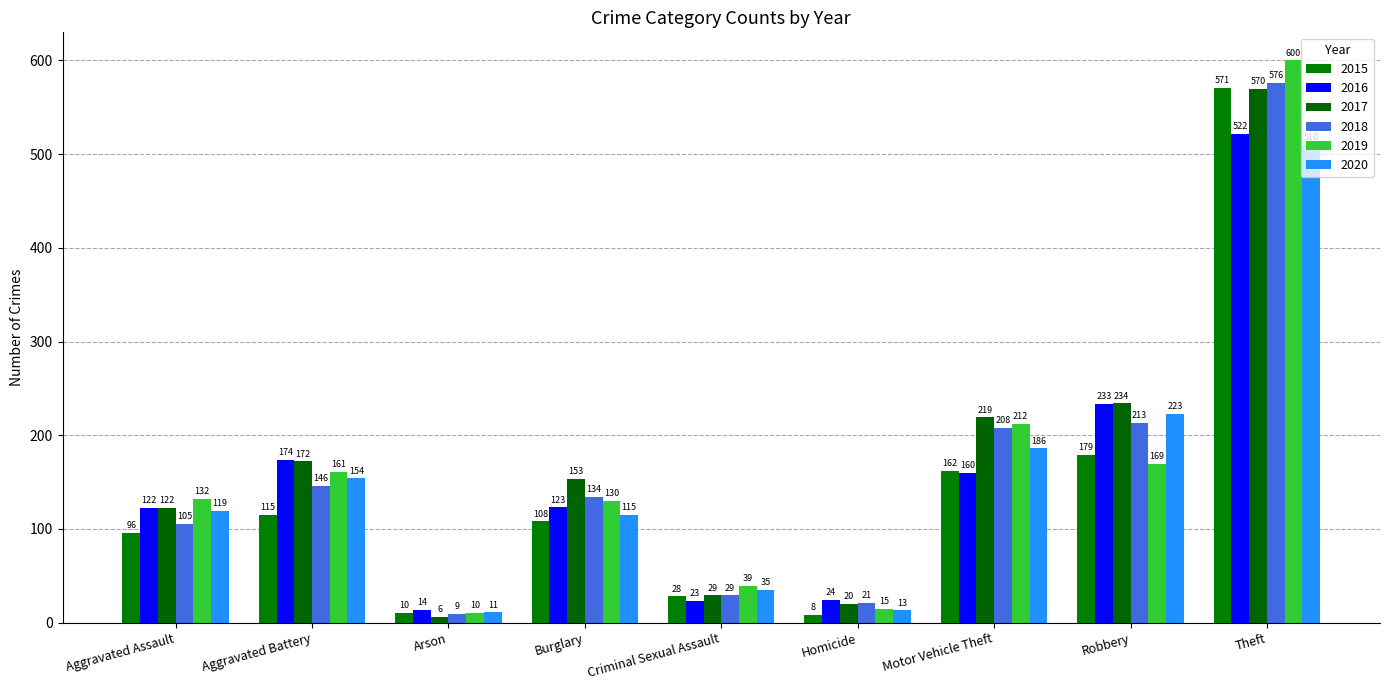

At how many categories does at least one series exceed 446?

1